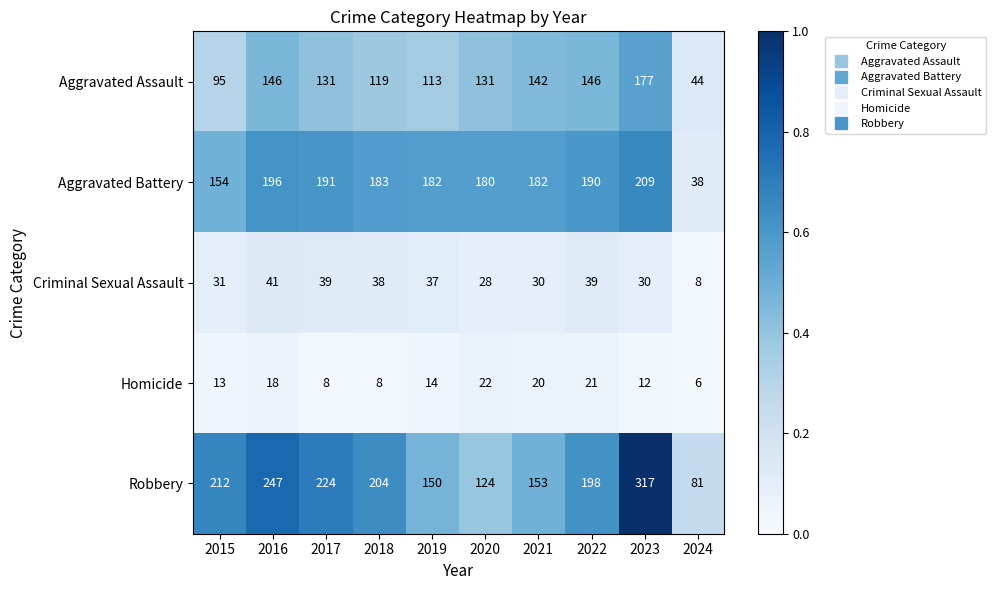

Which series has the largest total across all categories?

Robbery